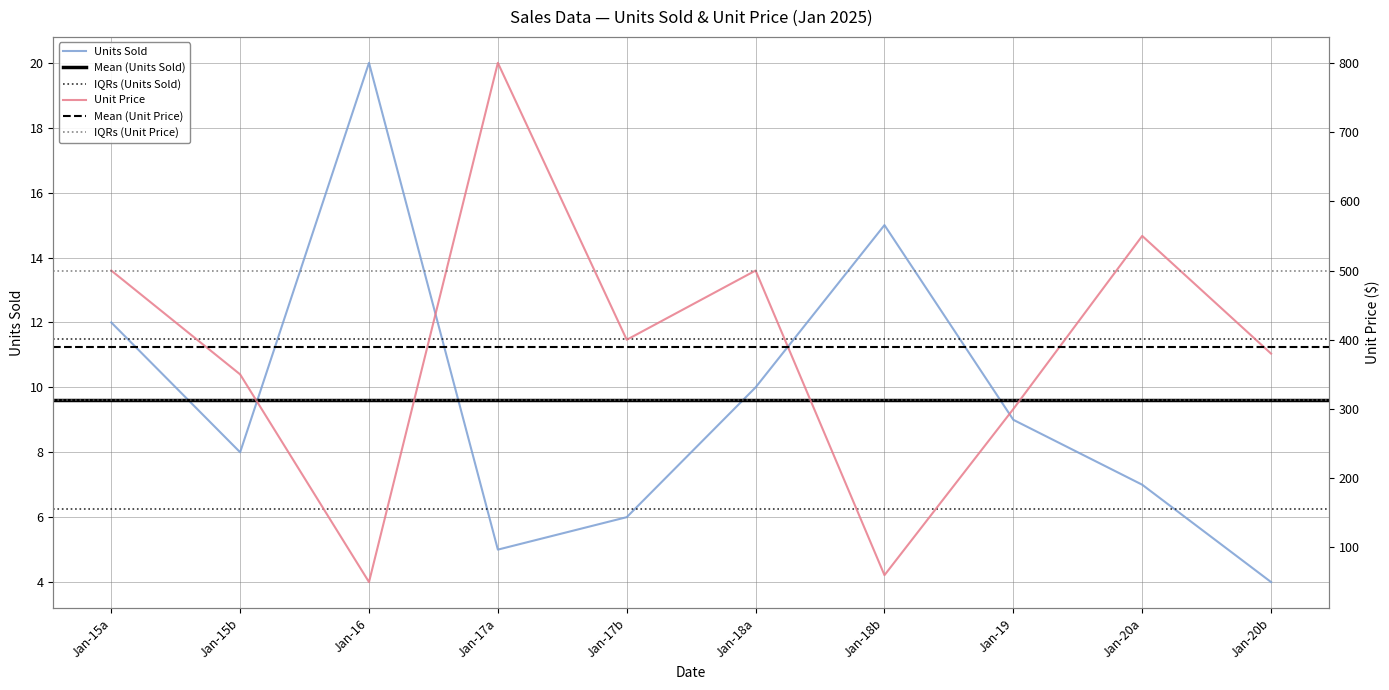

The Units Sold series shows 20 at Jan-16. True or false?

True